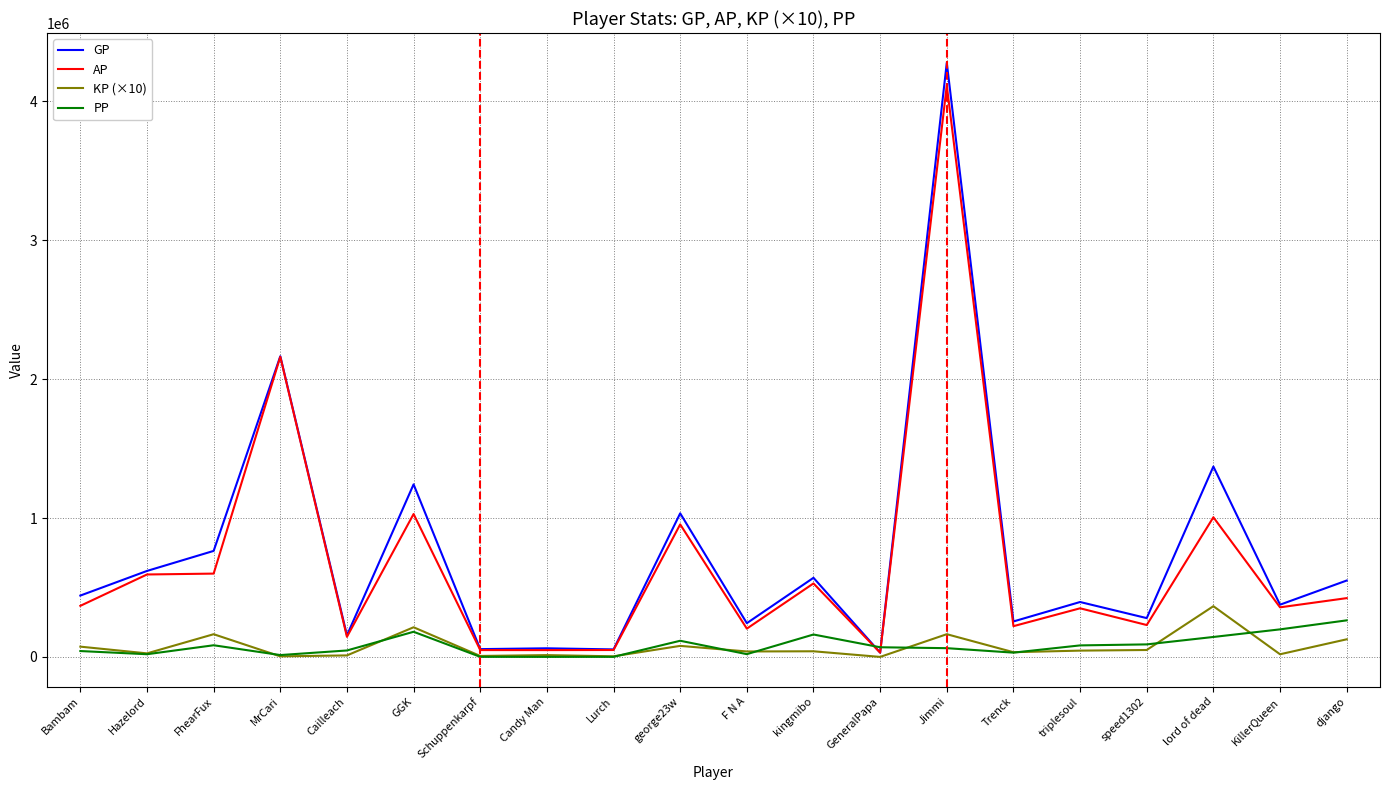

The KP (×10) series shows 126785.5 at django. True or false?

True